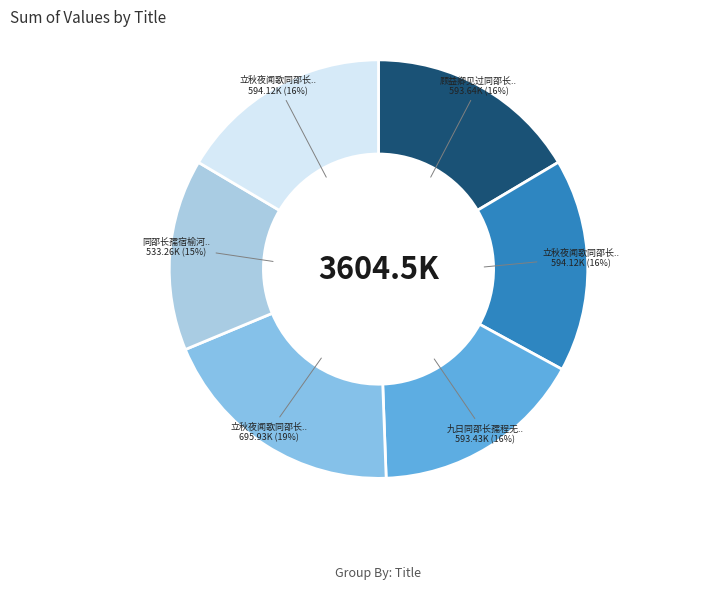

How many segments does this pie chart have?

6